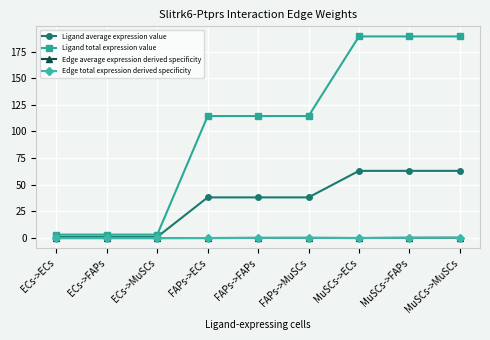

Where is Ligand average expression value nearest to the value 32?

FAPs->ECs